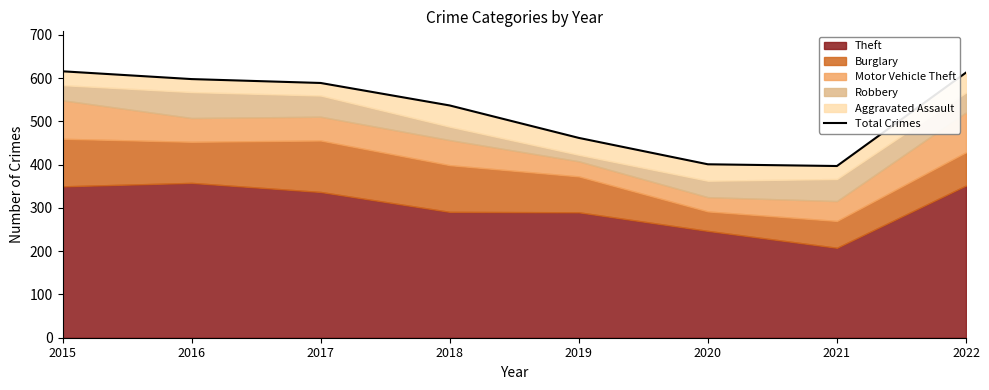

What is the difference between the values at 2022 and 2016?

15